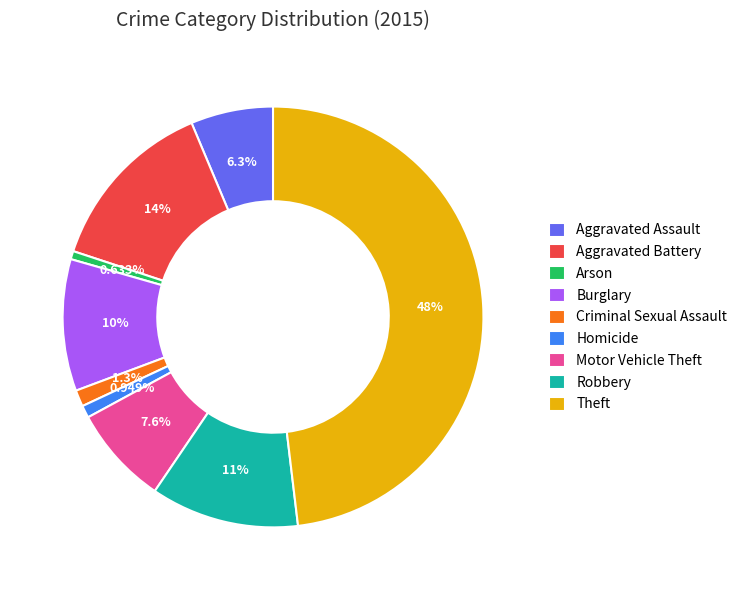

Is it true that Arson is 13% of the pie?

False